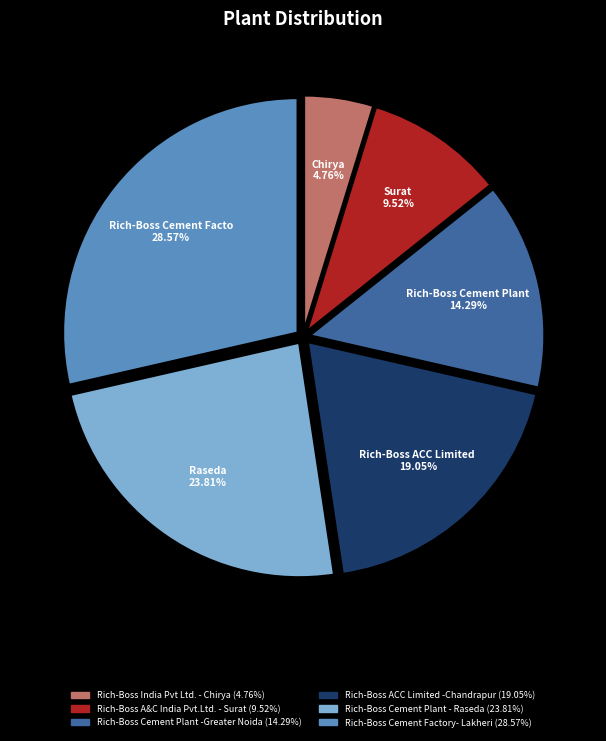

What percentage is the Rich-Boss Cement Factory- Lakheri slice, to the nearest percent?

29%